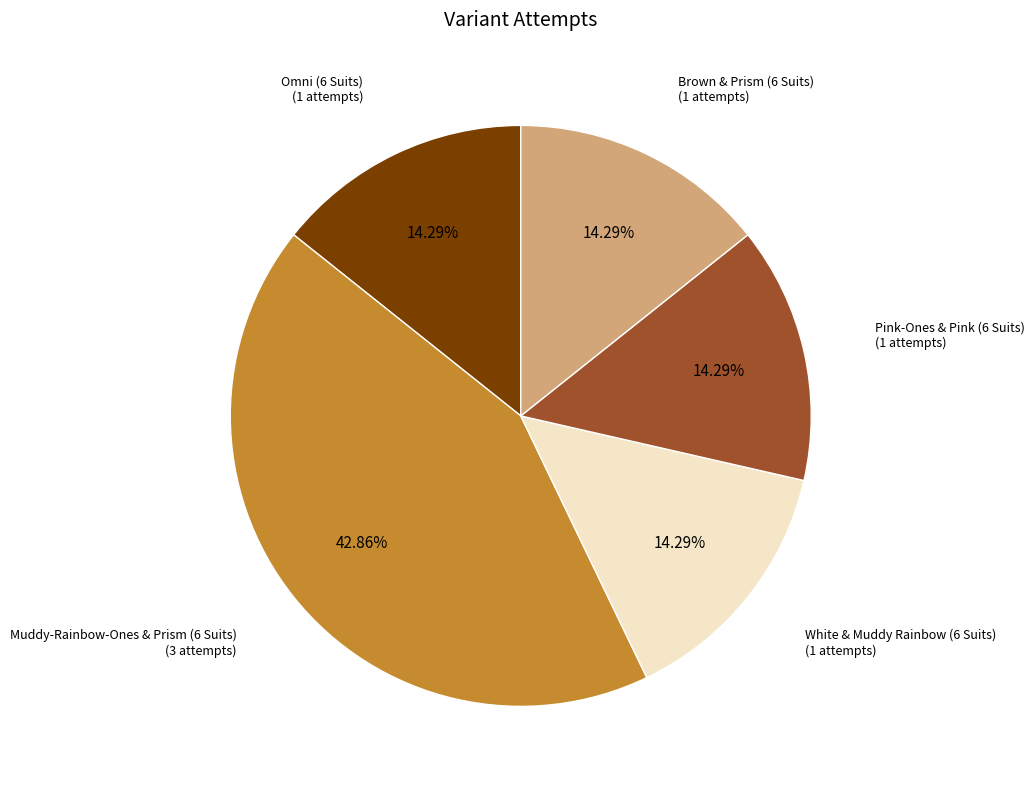

Is there a majority slice in this chart?

No